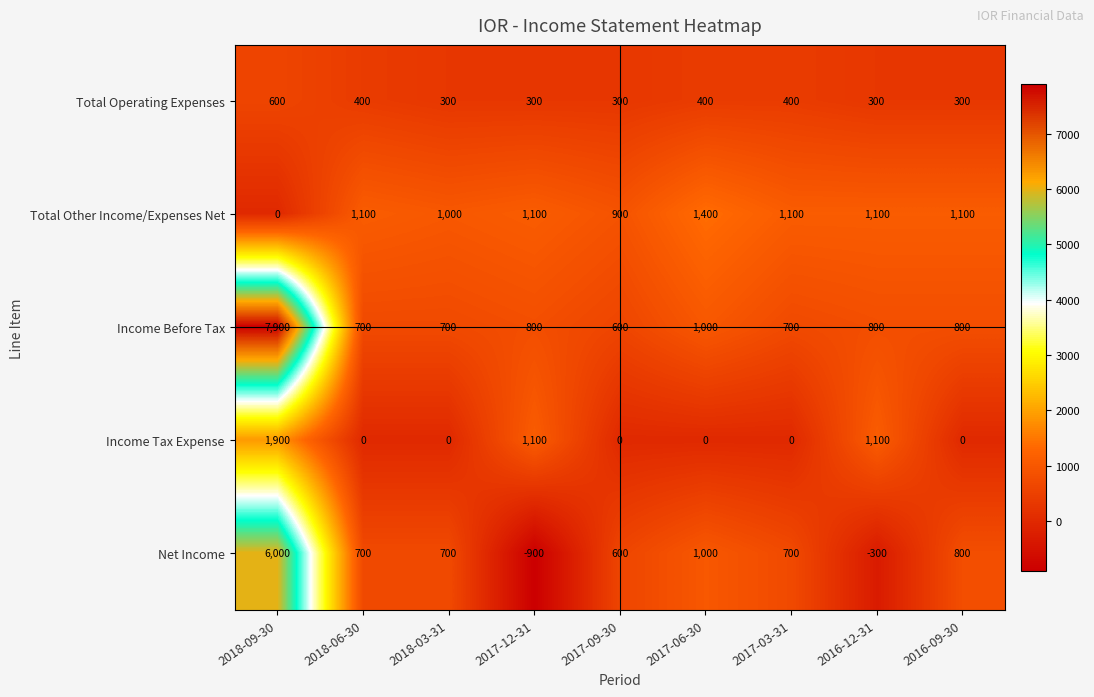

Which series has the largest total across all categories?

Income Before Tax